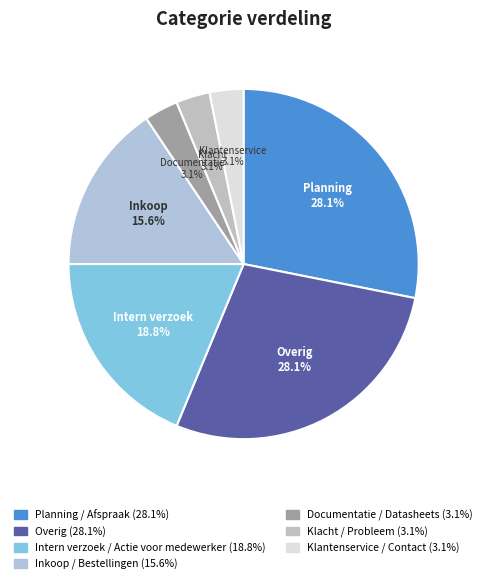

Which category has the smallest portion of the pie?

Documentatie / Datasheets